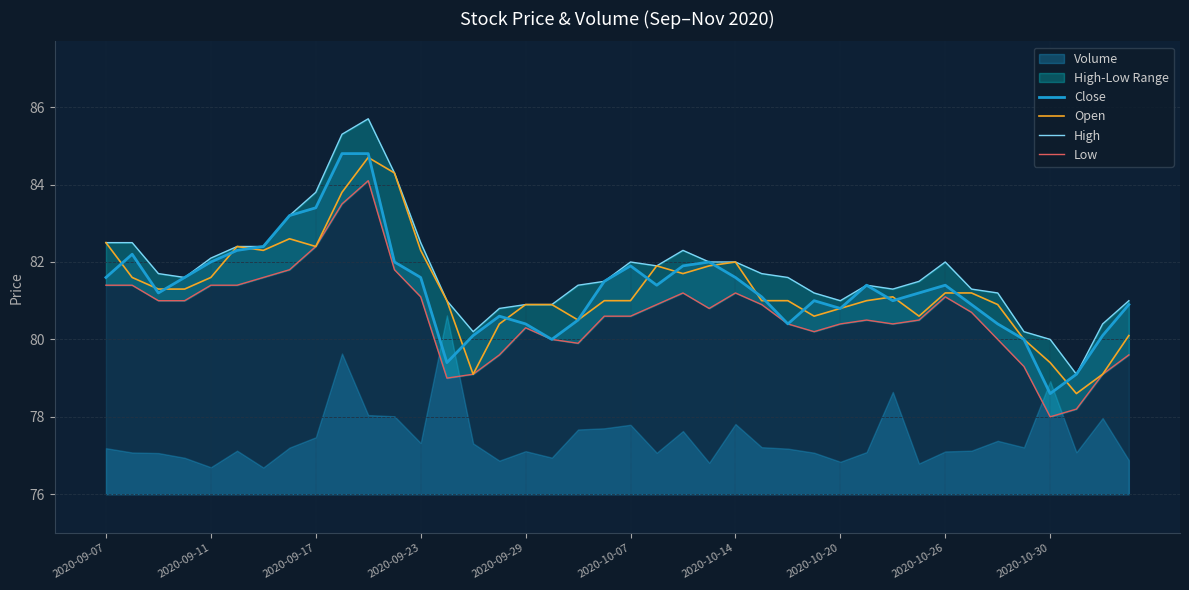

The Open series shows 82.5 at 2020-09-07. True or false?

True